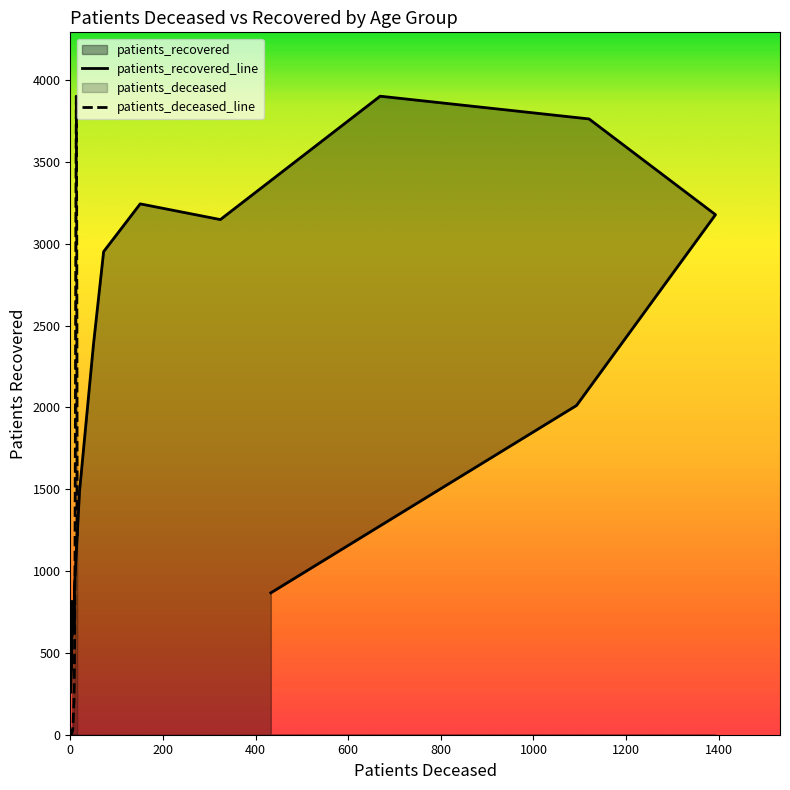

What is the average value of the patients_deceased series?

937.2